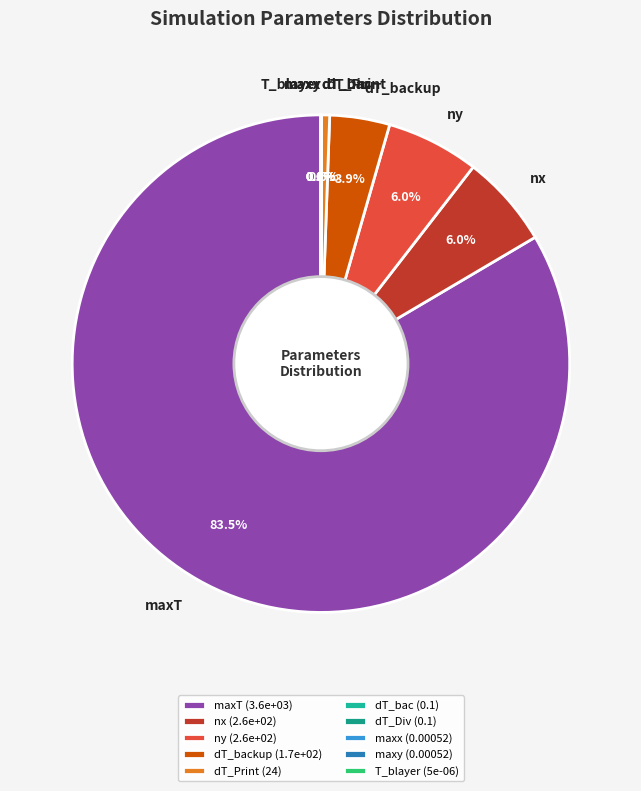

Which category has the biggest portion of the pie?

maxT